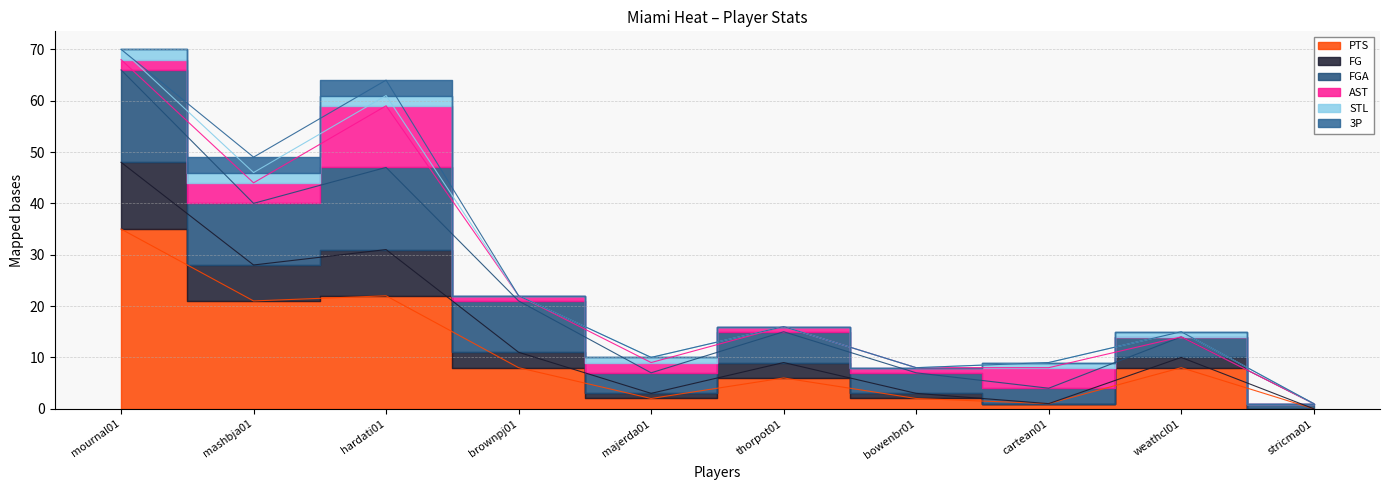

Which has a higher value, stricma01 or thorpot01?

thorpot01